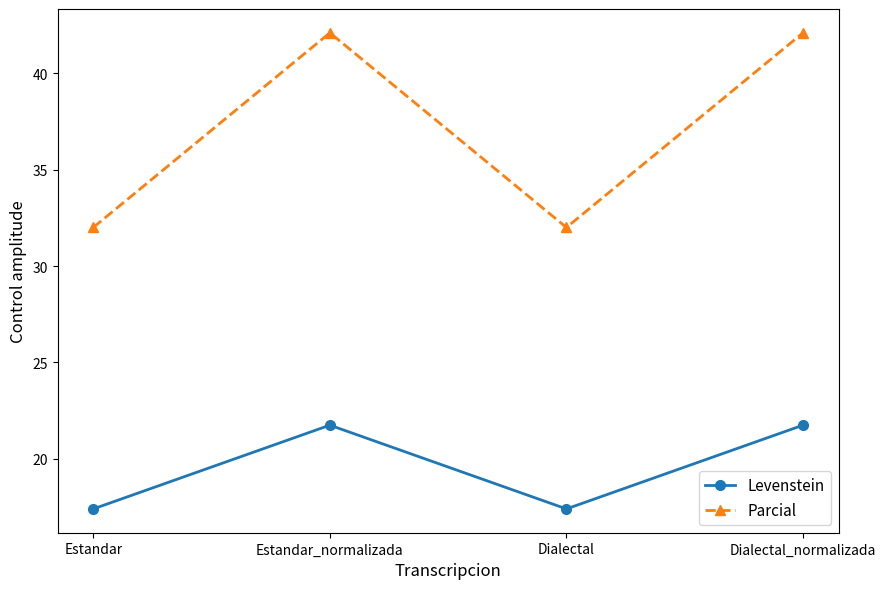

What is the value of the Levenstein point at the 3rd from the left?

17.4